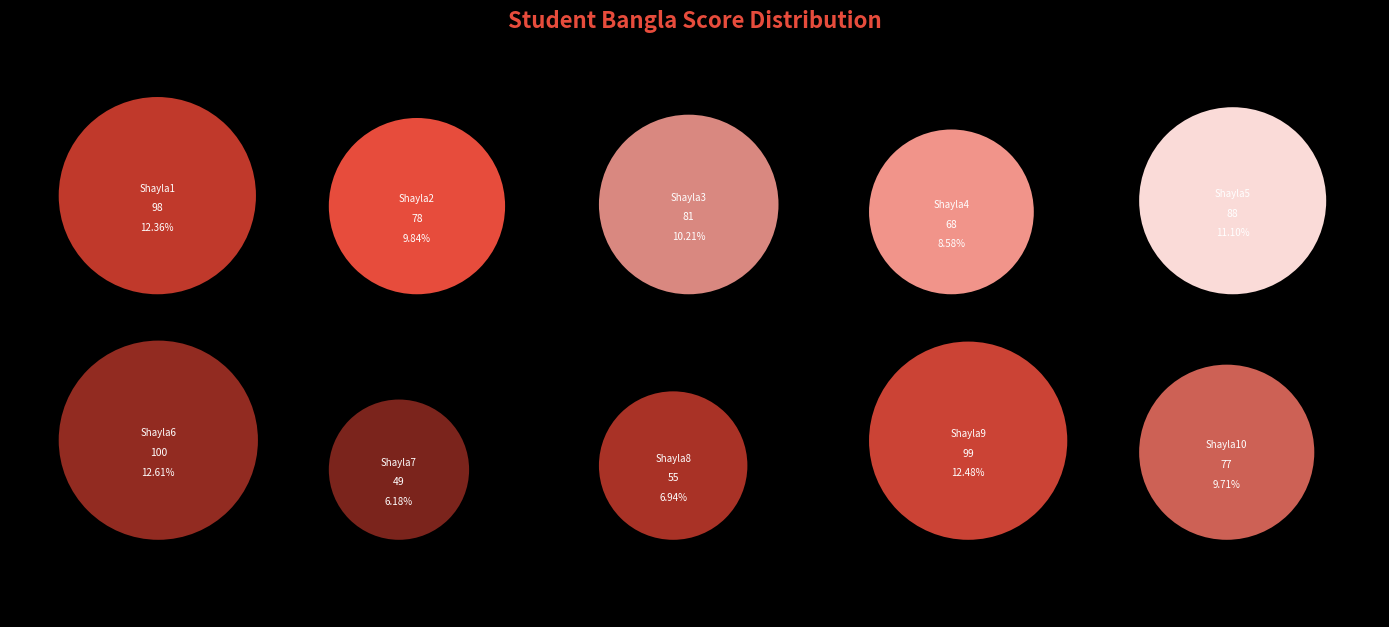

What percentage do Shayla10 and Shayla7 together represent?

15.9%